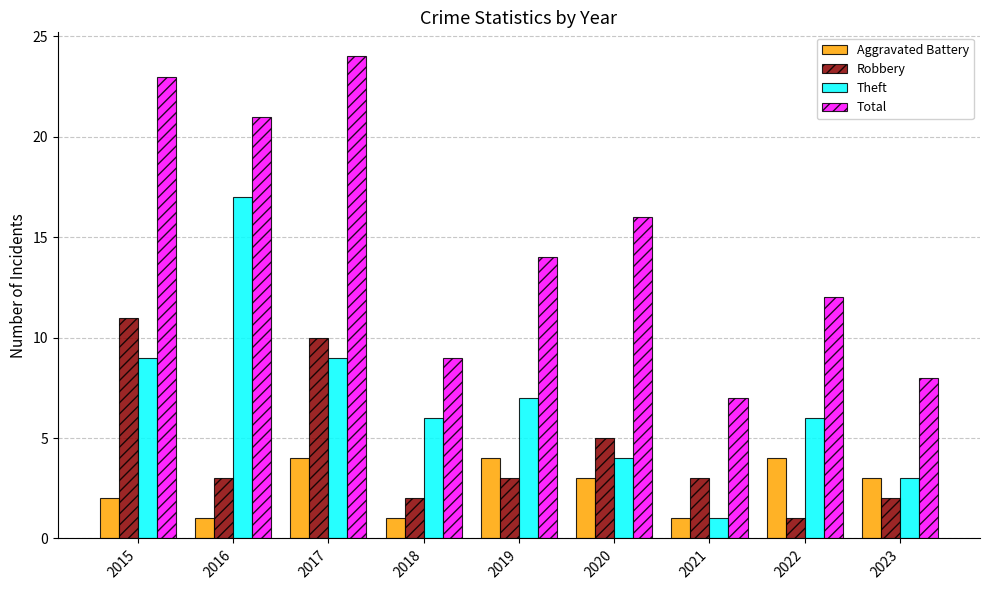

How many data points in Total are less than 14?

4